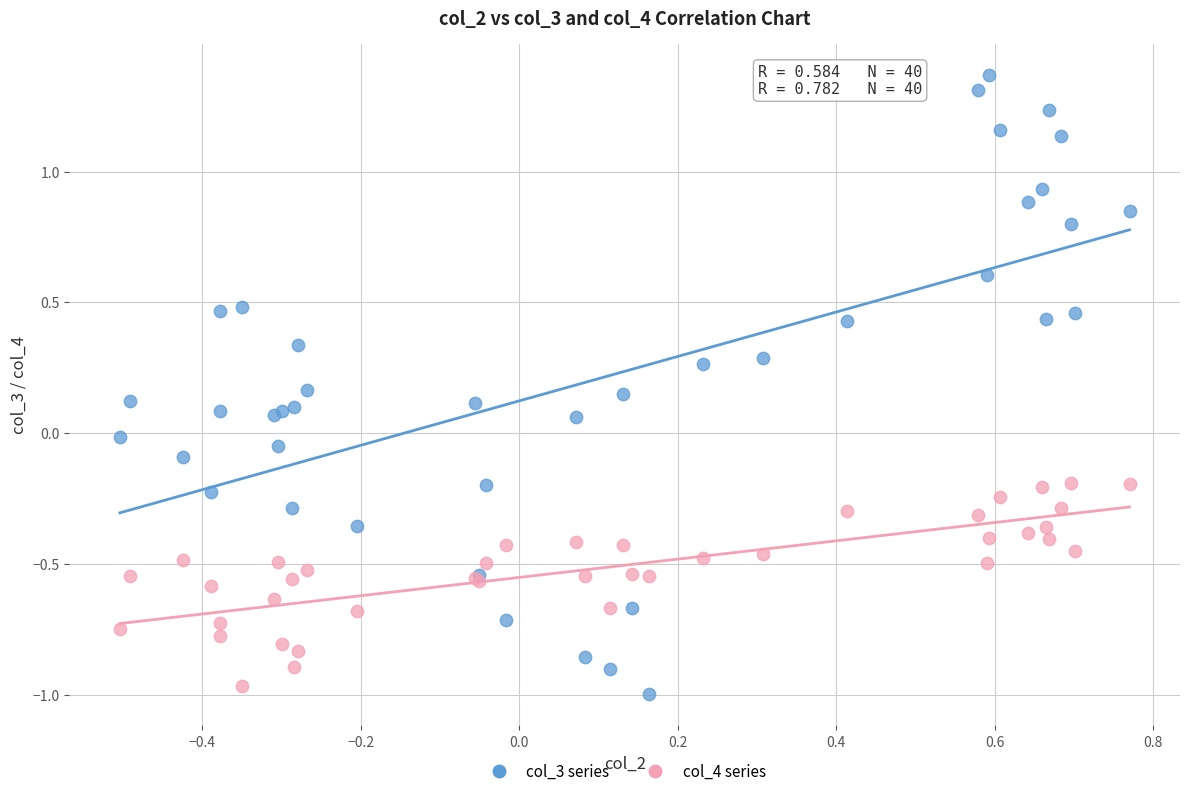

Which series has the largest Y range (max minus min)?

col_3 series